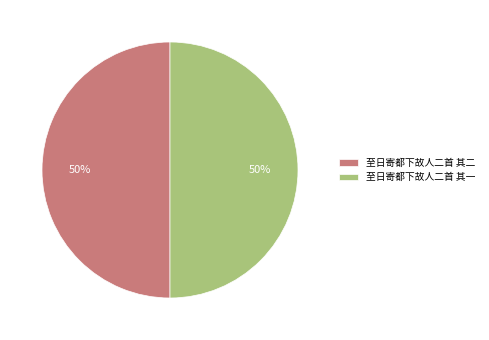

True or false: 至日寄都下故人二首 其二 accounts for 38% of the total.

False